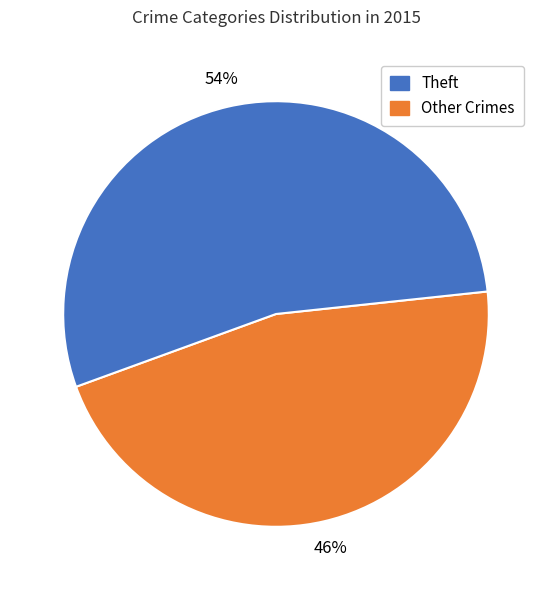

To the nearest percent, what is the average slice percentage?

50%